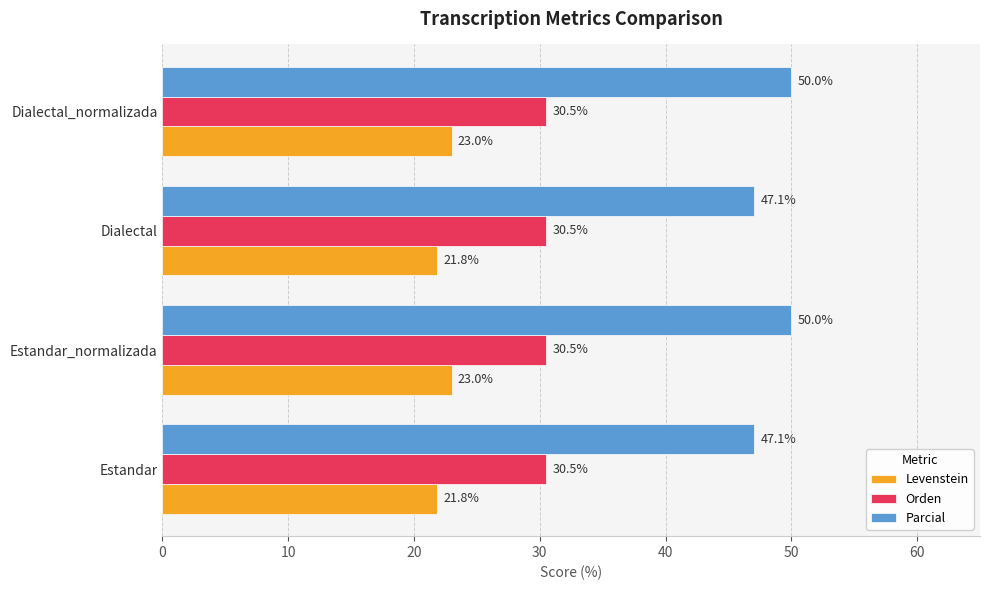

At how many categories does at least one series exceed 34?

4